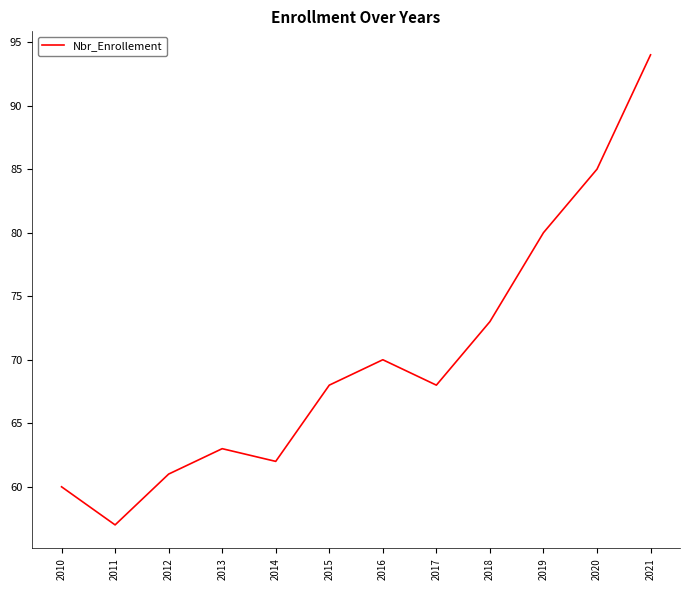

What is the difference between the maximum and minimum values?

37